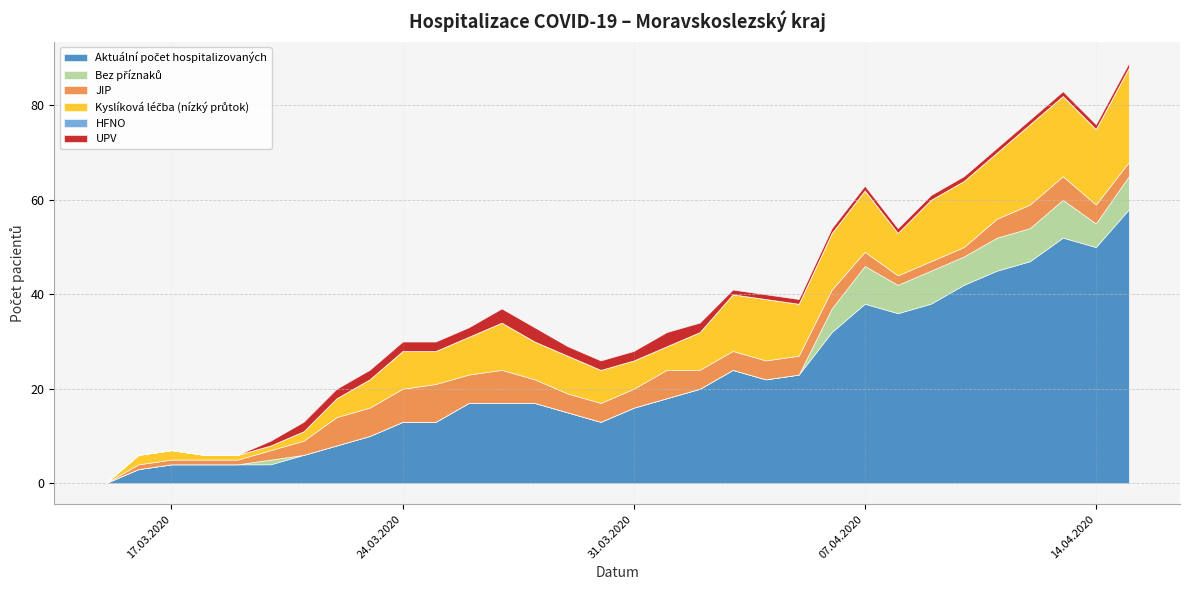

Reading right to left, list all the values displayed in this chart.

Aktuální počet hospitalizovaných: 58	50	52	47	45	42	38	36	38	32	23	22	24	20	18	16	13	15	17	17	17	13	13	10	8	6	4	4	4	4	3	0
Bez příznaků: 7	5	8	7	7	6	7	6	8	5	0	0	0	0	0	0	0	0	0	0	0	0	0	0	0	0	1	0	0	0	0	0
JIP: 3	4	5	5	4	2	2	2	3	4	4	4	4	4	6	4	4	4	5	7	6	8	7	6	6	3	2	1	1	1	1	0
Kyslíková léčba (nízký průtok): 20	16	17	17	14	14	13	9	13	12	11	13	12	8	5	6	7	8	8	10	8	7	8	6	4	2	1	1	1	2	2	0
HFNO: 0	0	0	0	0	0	0	0	0	0	0	0	0	0	0	0	0	0	0	0	0	0	0	0	0	0	0	0	0	0	0	0
UPV: 1	1	1	1	1	1	1	1	1	1	1	1	1	2	3	2	2	2	3	3	2	2	2	2	2	2	1	0	0	0	0	0